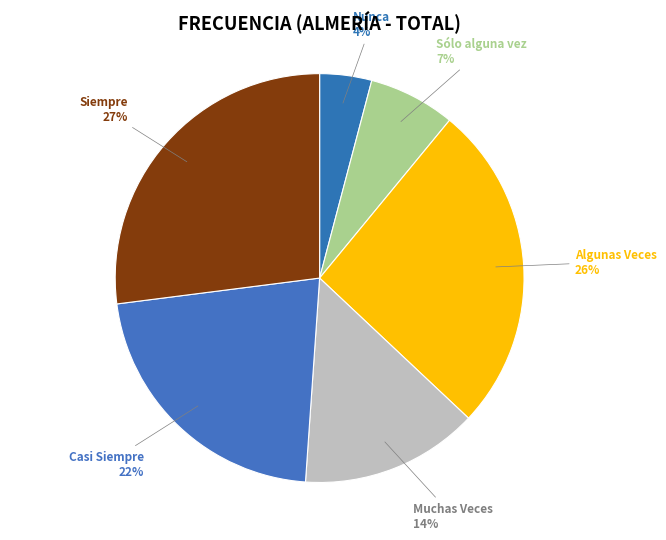

Rank the categories by value from highest to lowest.

Siempre, Algunas Veces, Casi Siempre, Muchas Veces, Sólo alguna vez, Nunca